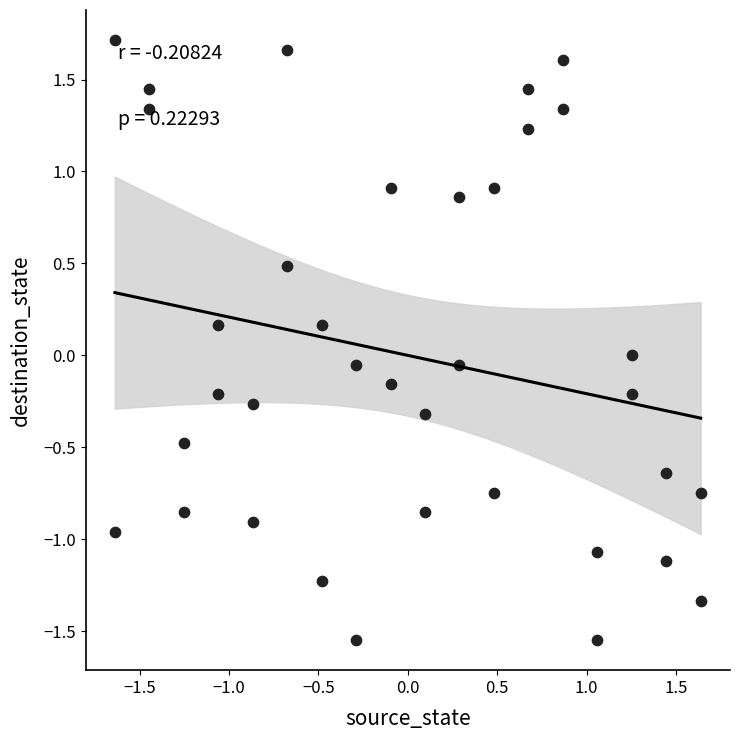

What is the range of Y values (max minus min)?

3.3